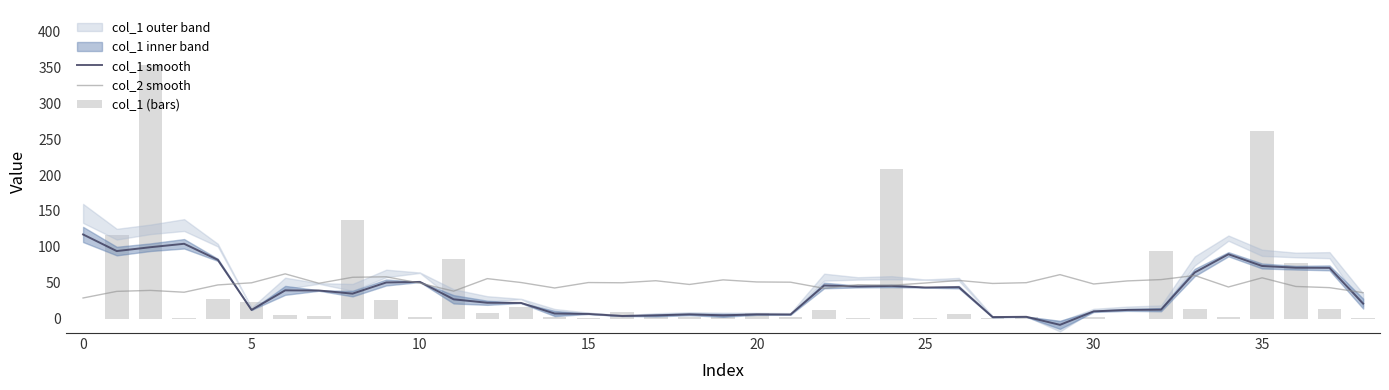

At 25, list the series in order from smallest to largest.

col_1 (bars), col_1 smooth, col_2 smooth